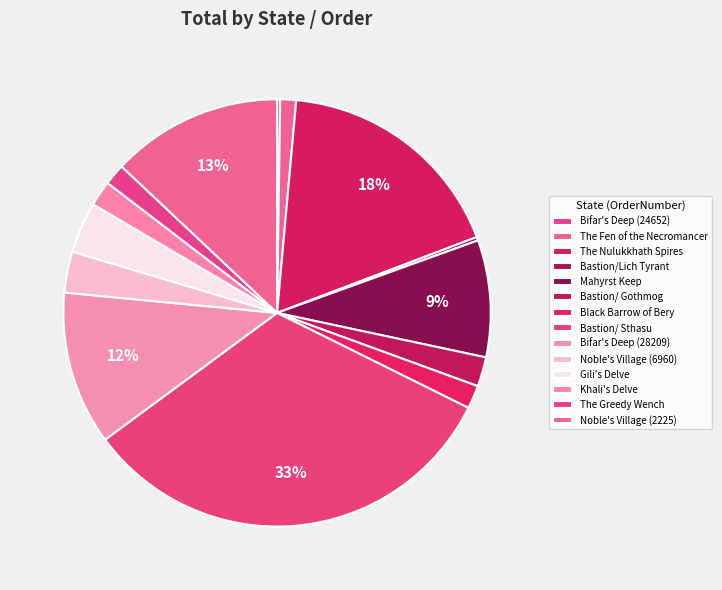

To the nearest percent, what percentage of the pie is Bifar's Deep (28209)?

12%